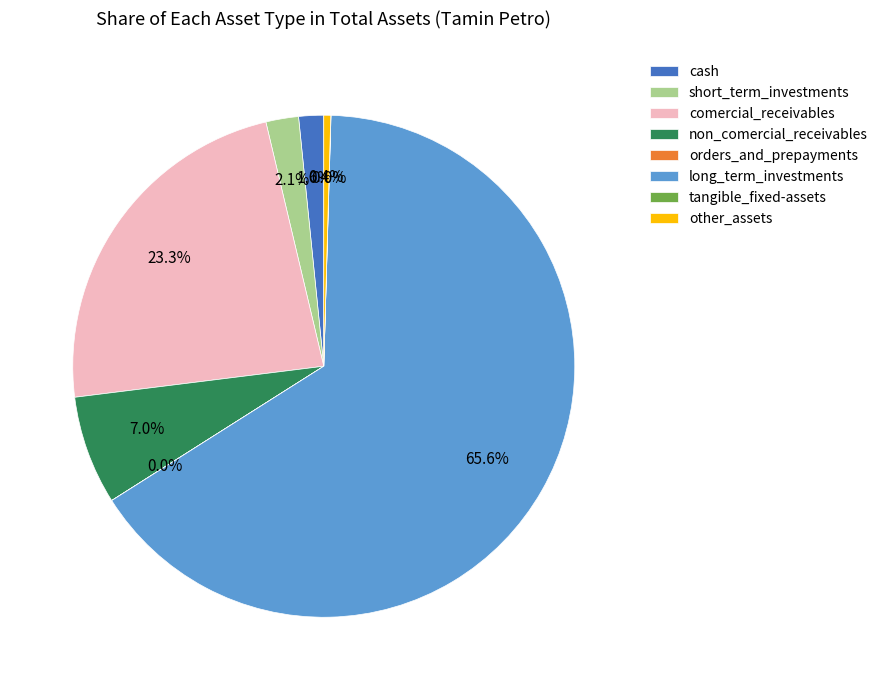

Between other_assets and short_term_investments, which is larger?

short_term_investments